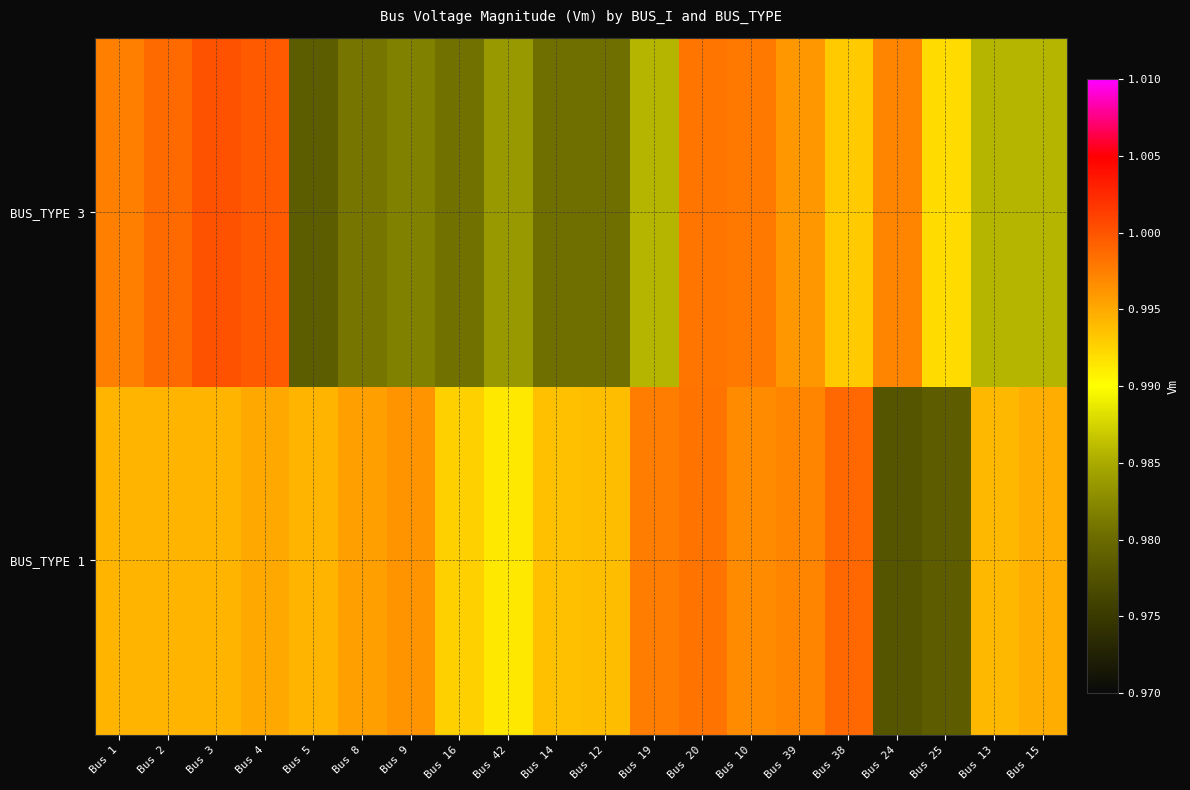

Reading left to right, list all the values displayed in this chart.

BUS_TYPE 1: Bus 1=1.0	Bus 2=1.0	Bus 3=1.0	Bus 4=1.0	Bus 5=1.0	Bus 8=1.0	Bus 9=1.0	Bus 16=1.0	Bus 42=1.0	Bus 14=1.0	Bus 12=1.0	Bus 19=1.0	Bus 20=1.0	Bus 10=1.0	Bus 39=1.0	Bus 38=1.0	Bus 24=1.0	Bus 25=1.0	Bus 13=1.0	Bus 15=1.0
BUS_TYPE 3: Bus 1=1.0	Bus 2=1.0	Bus 3=1.0	Bus 4=1.0	Bus 5=1.0	Bus 8=1.0	Bus 9=1.0	Bus 16=1.0	Bus 42=1.0	Bus 14=1.0	Bus 12=1.0	Bus 19=1.0	Bus 20=1.0	Bus 10=1.0	Bus 39=1.0	Bus 38=1.0	Bus 24=1.0	Bus 25=1.0	Bus 13=1.0	Bus 15=1.0